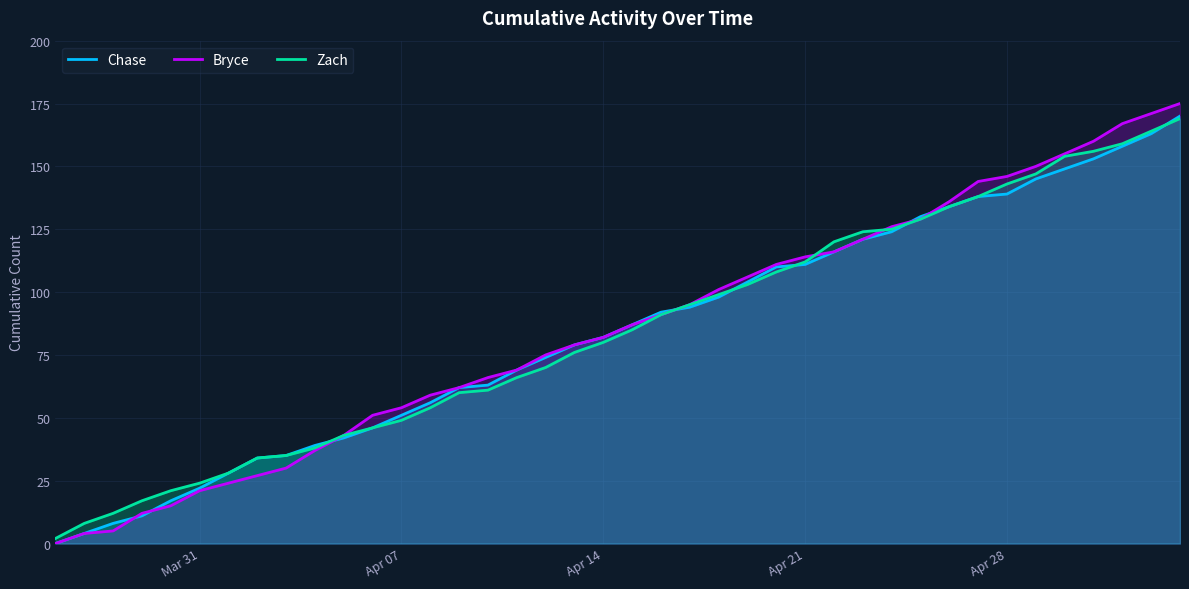

What is the sum of all Zach values?

3379